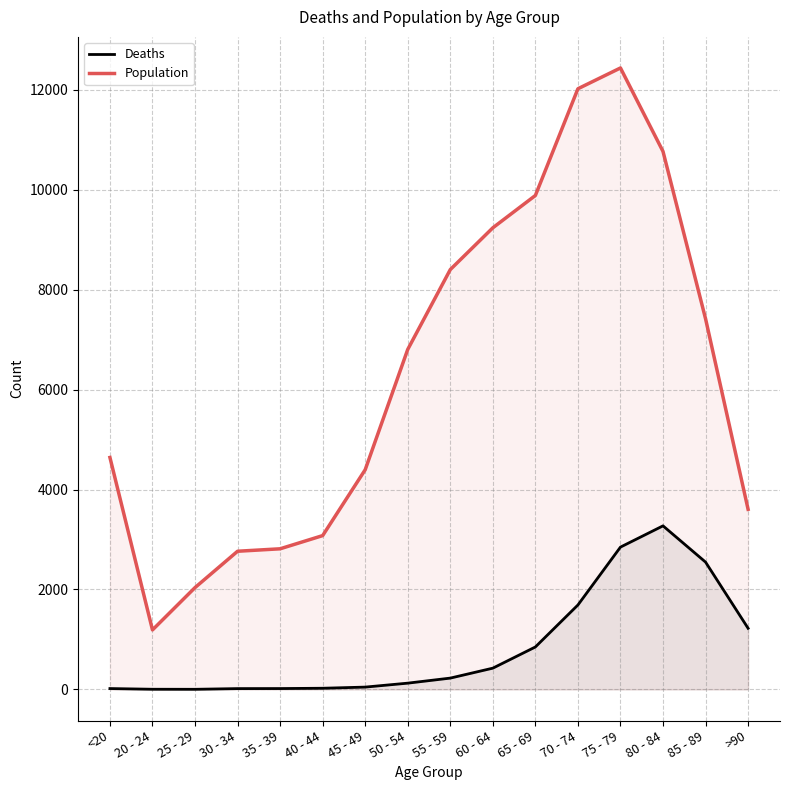

True or false: Population and Deaths cross at least once.

False